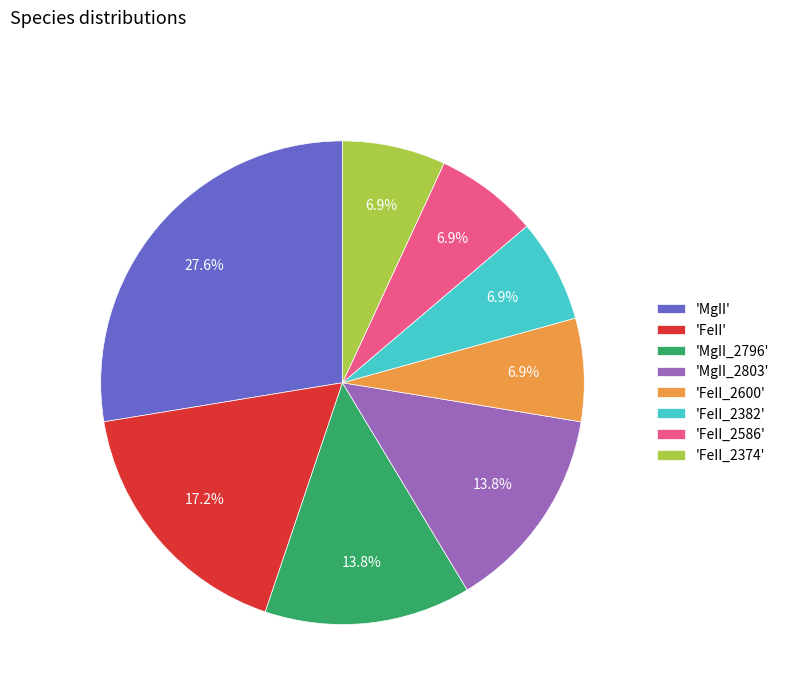

Does any single category account for the majority?

No